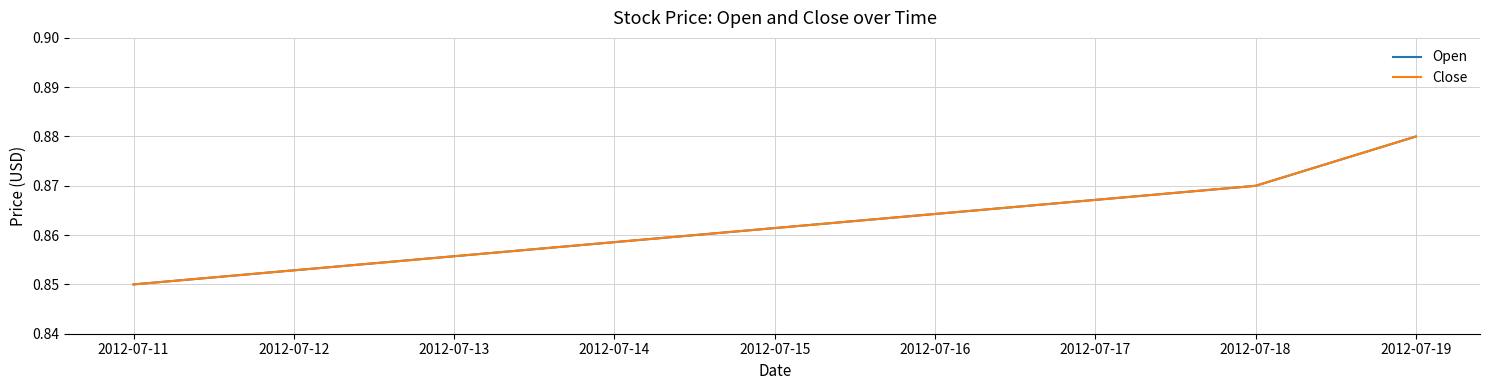

Does the chart have visible grid lines?

Yes